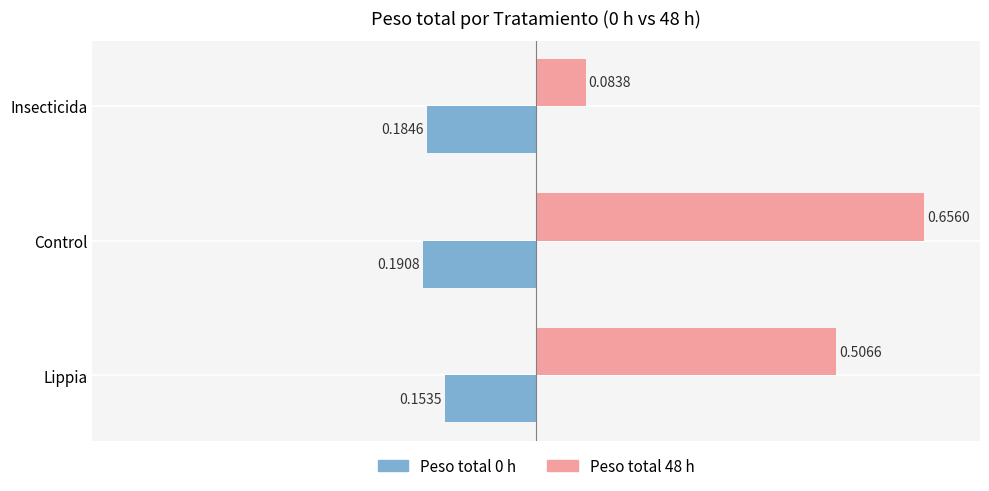

Is it true that Peso total 0 h equals 0.1 at Control?

False